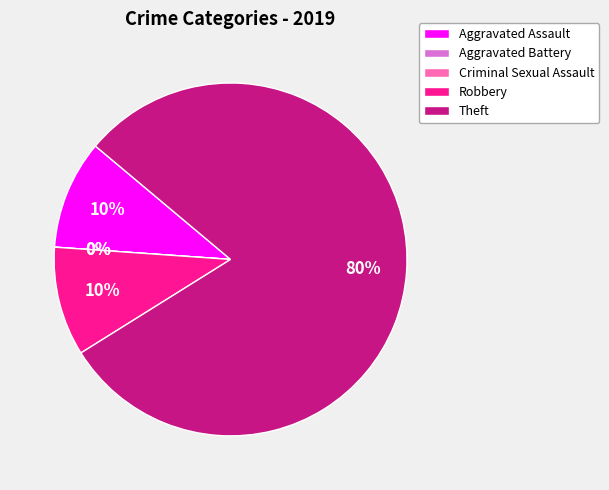

To the nearest percent, what is the average slice percentage?

20%